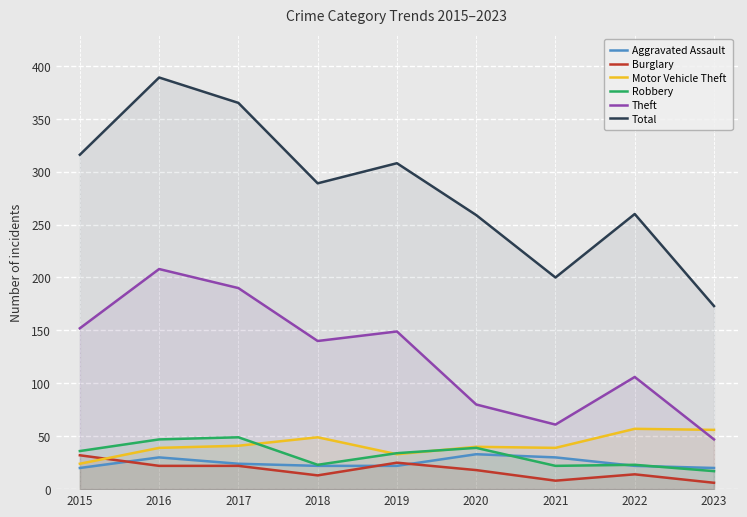

In Robbery, how many points are higher than both neighbors (excluding endpoints)?

3